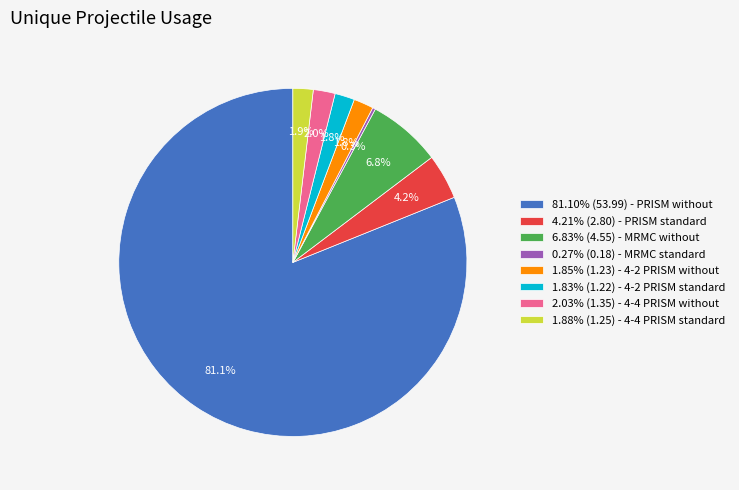

How much of the chart is everything except 1.85% (1.23) - 4-2 PRISM without?

98.2%